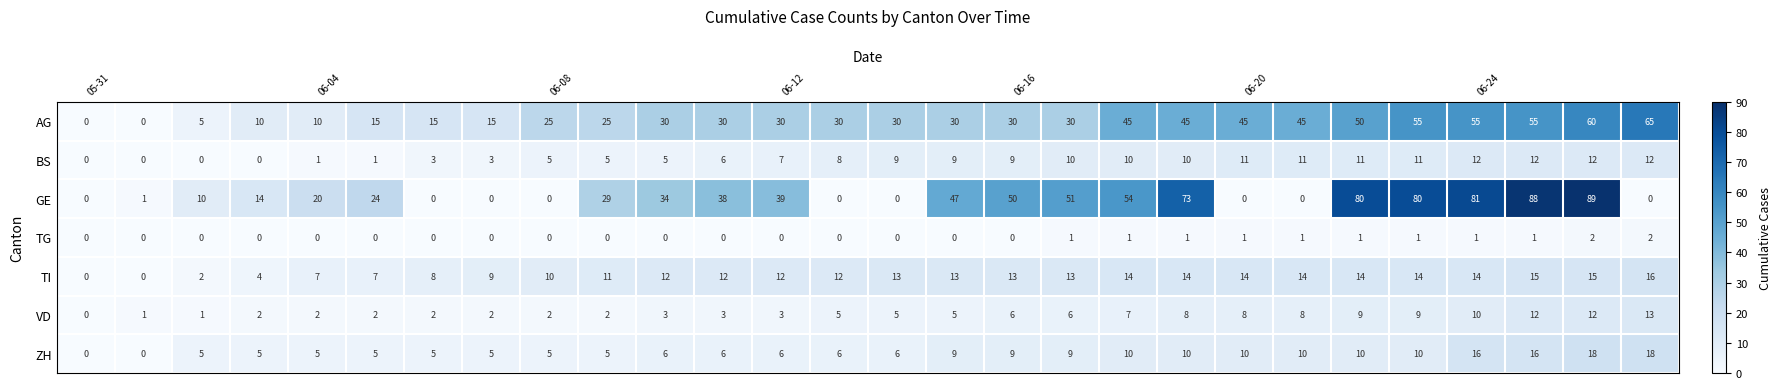

List the series in order of their peak value, lowest first.

TG, BS, VD, TI, ZH, AG, GE